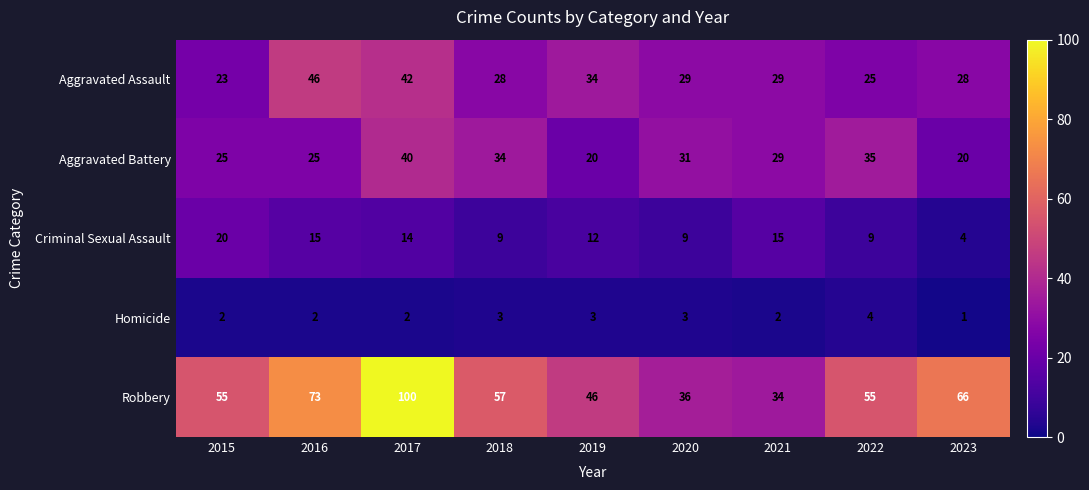

How many distinct data groups are displayed?

5